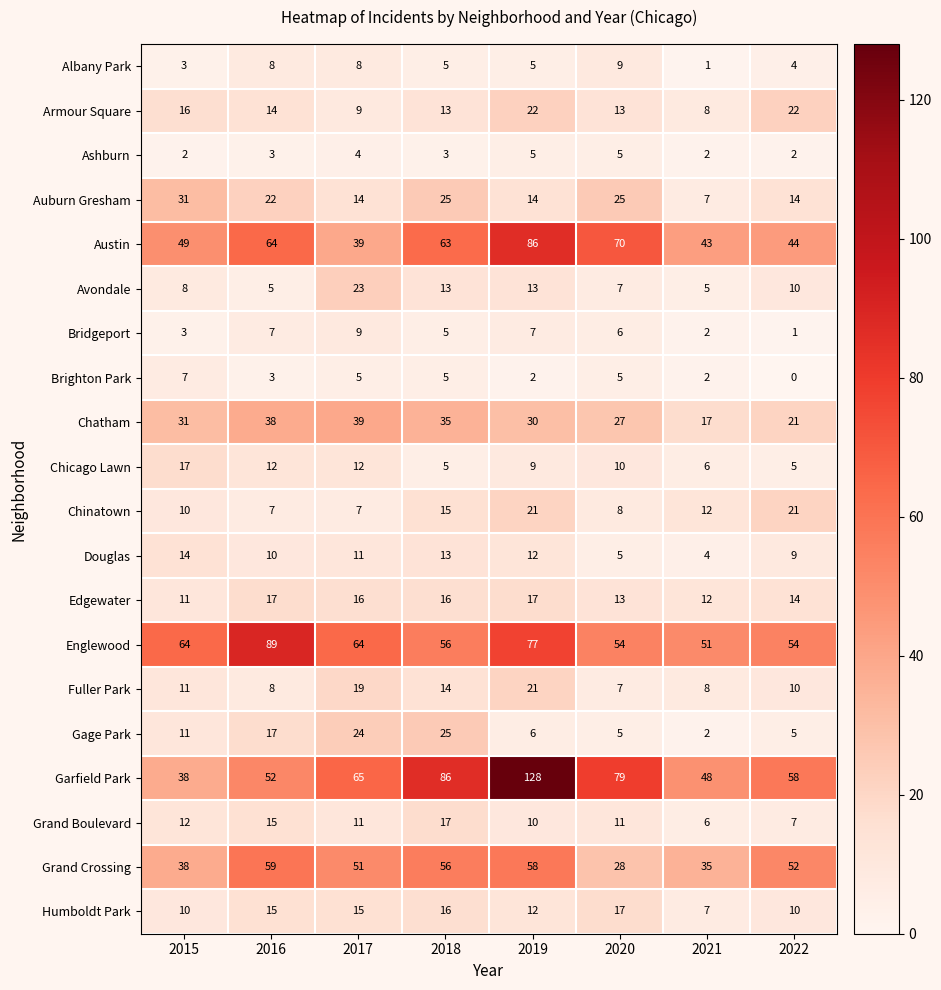

What is the highest value of the Grand Boulevard series?

17